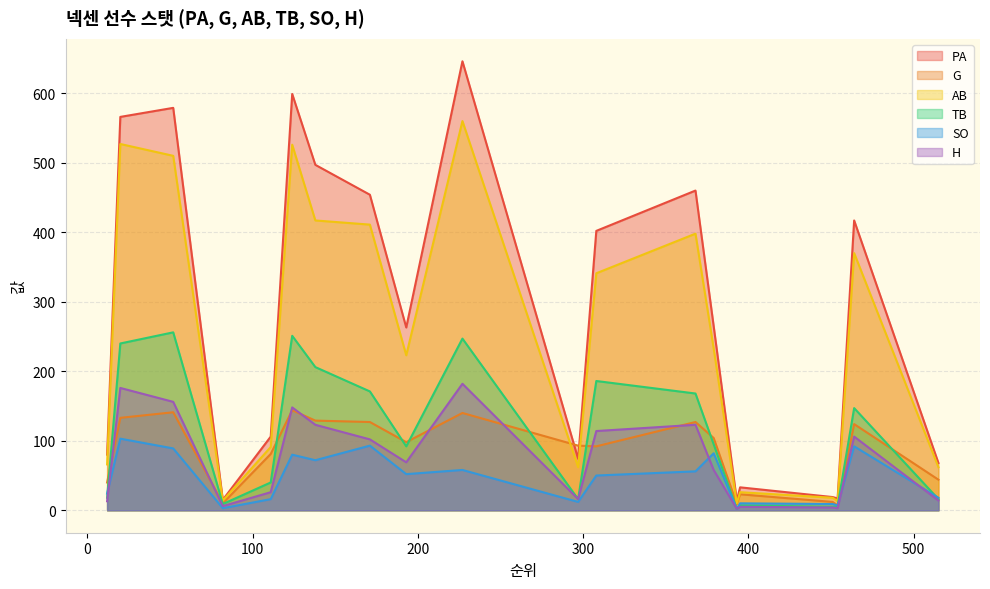

List the series in order of their peak value, highest first.

PA, AB, TB, H, G, SO